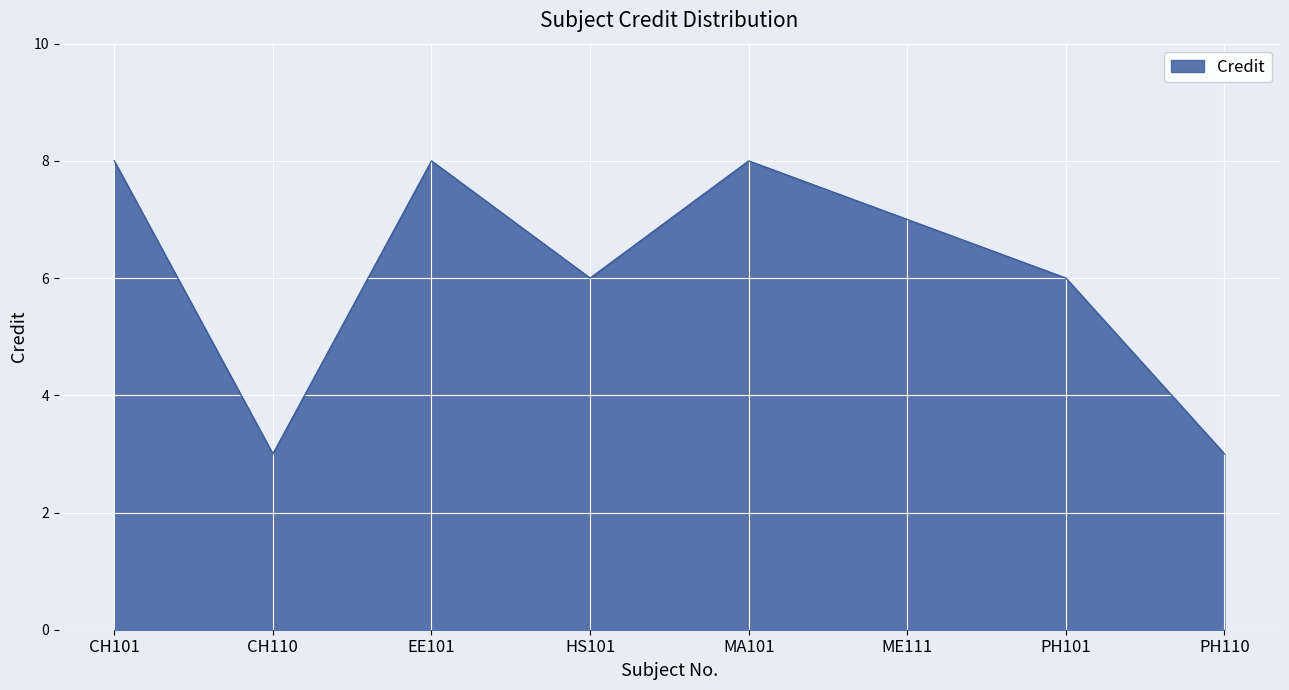

How many values are between 6 and 8?

6